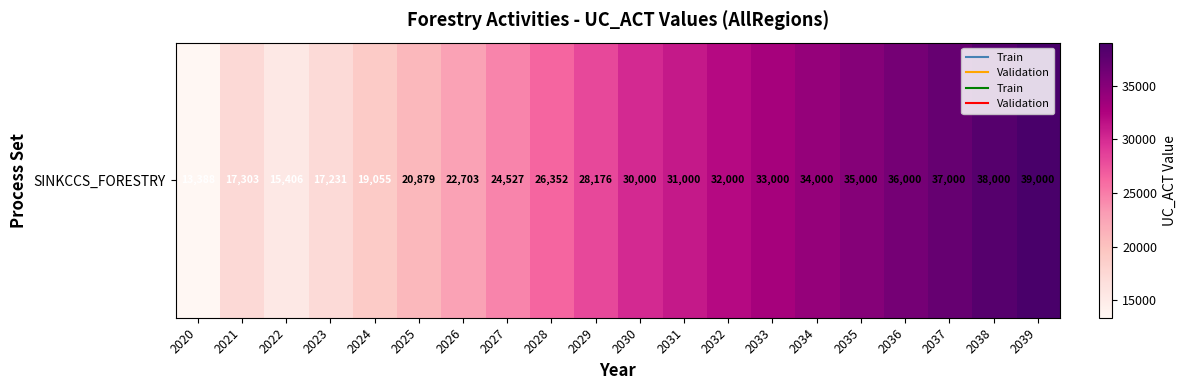

Rank the categories by value from highest to lowest.

2039, 2038, 2037, 2036, 2035, 2034, 2033, 2032, 2031, 2030, 2029, 2028, 2027, 2026, 2025, 2024, 2021, 2023, 2022, 2020